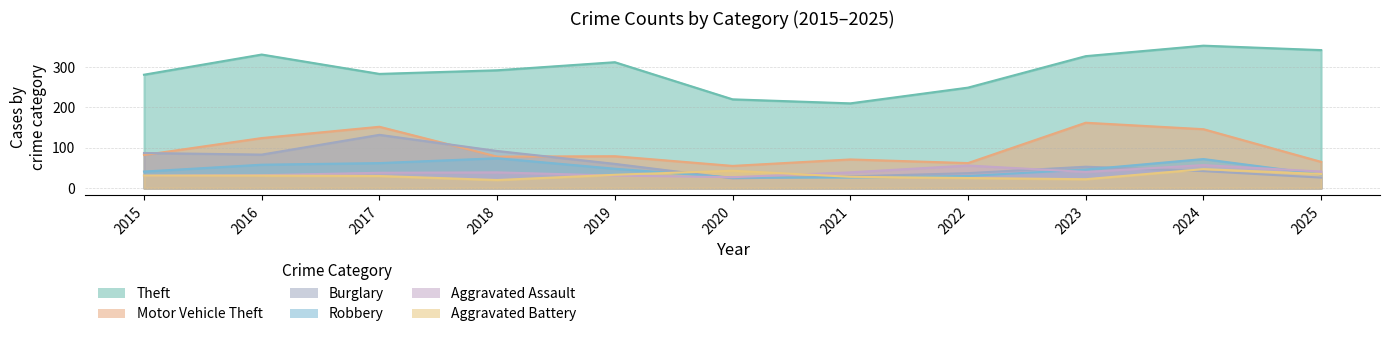

Which series changed the most between 2015 and 2024?

Theft